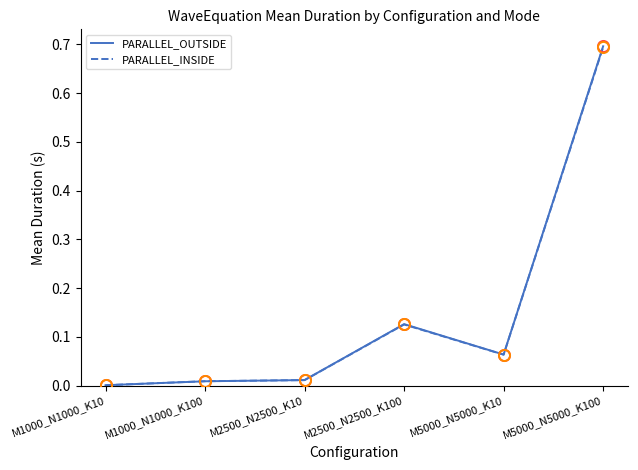

The value of PARALLEL_INSIDE at M5000_N5000_K100 is 1.1. True or false?

False